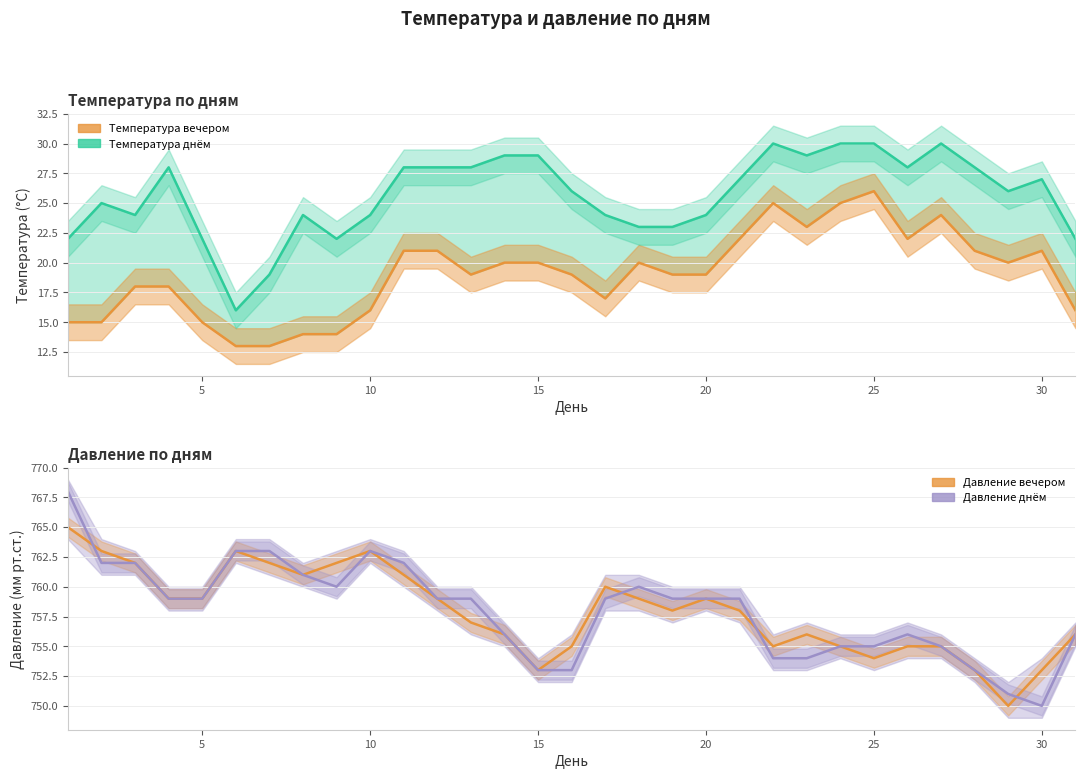

Which series has the largest range (max minus min)?

Давление днём